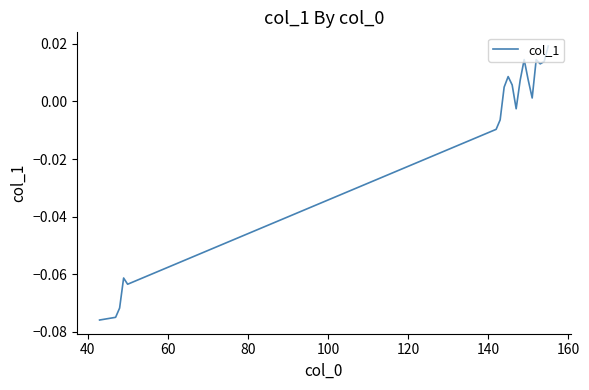

How many values are below 0?

8